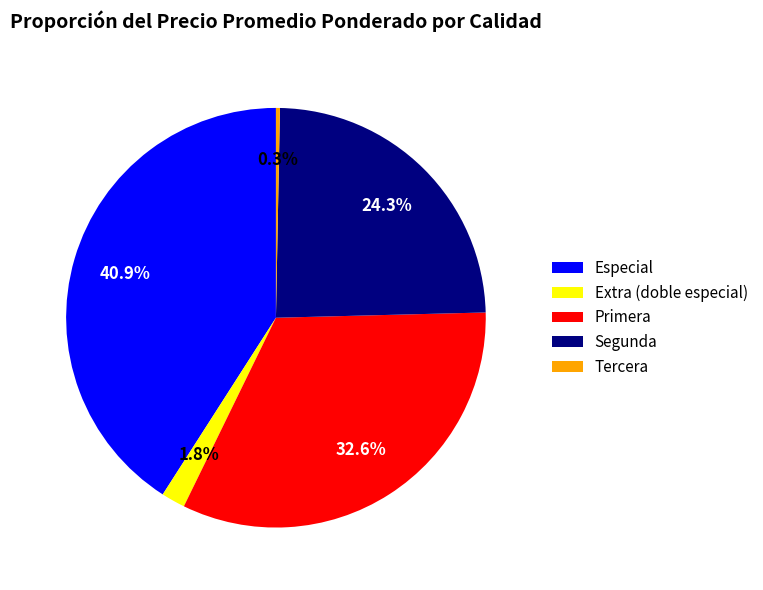

How many segments does this pie chart have?

5